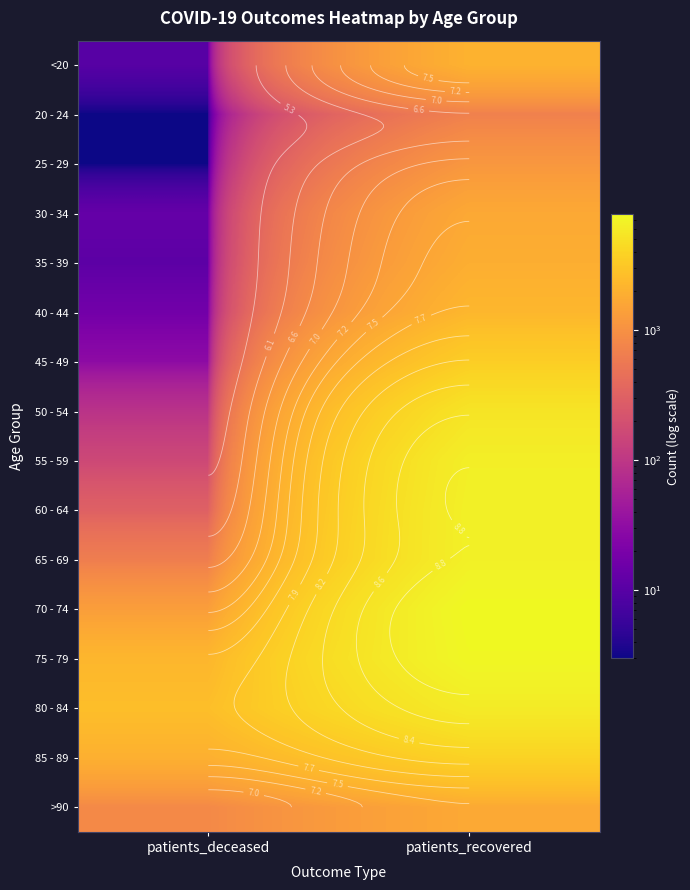

True or false: 20 - 24 has a value of 3 at patients_deceased.

True